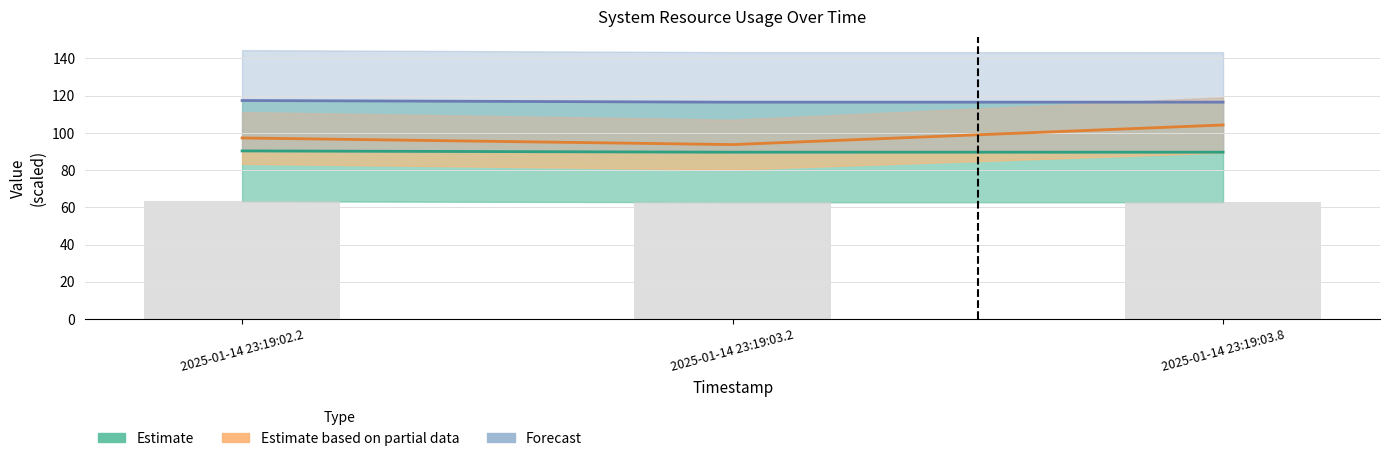

At how many categories does at least one series exceed 60?

3